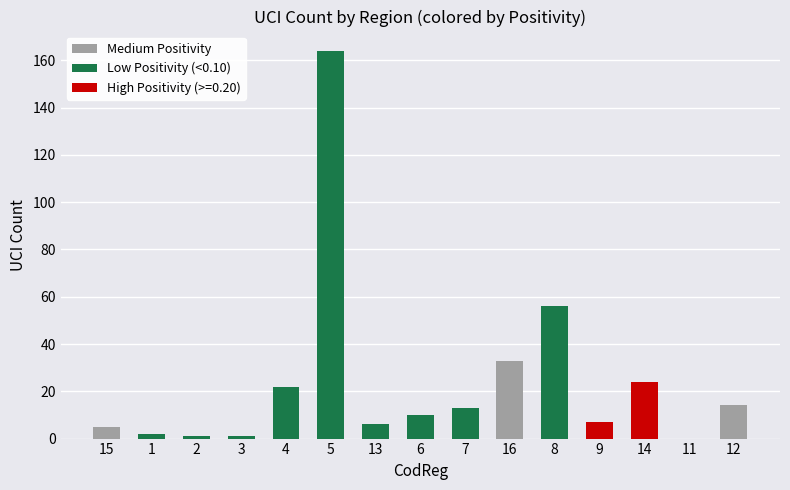

What is the label of the 5th bar from the left?

4